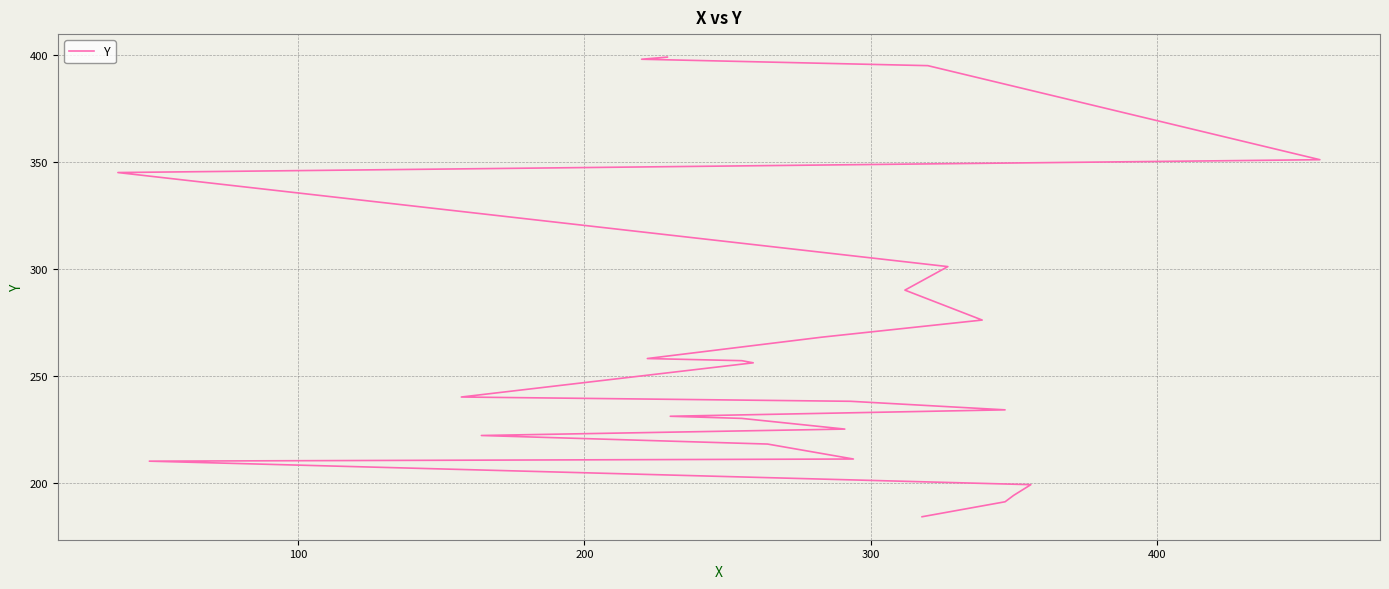

What is the difference between the maximum and minimum values?

215